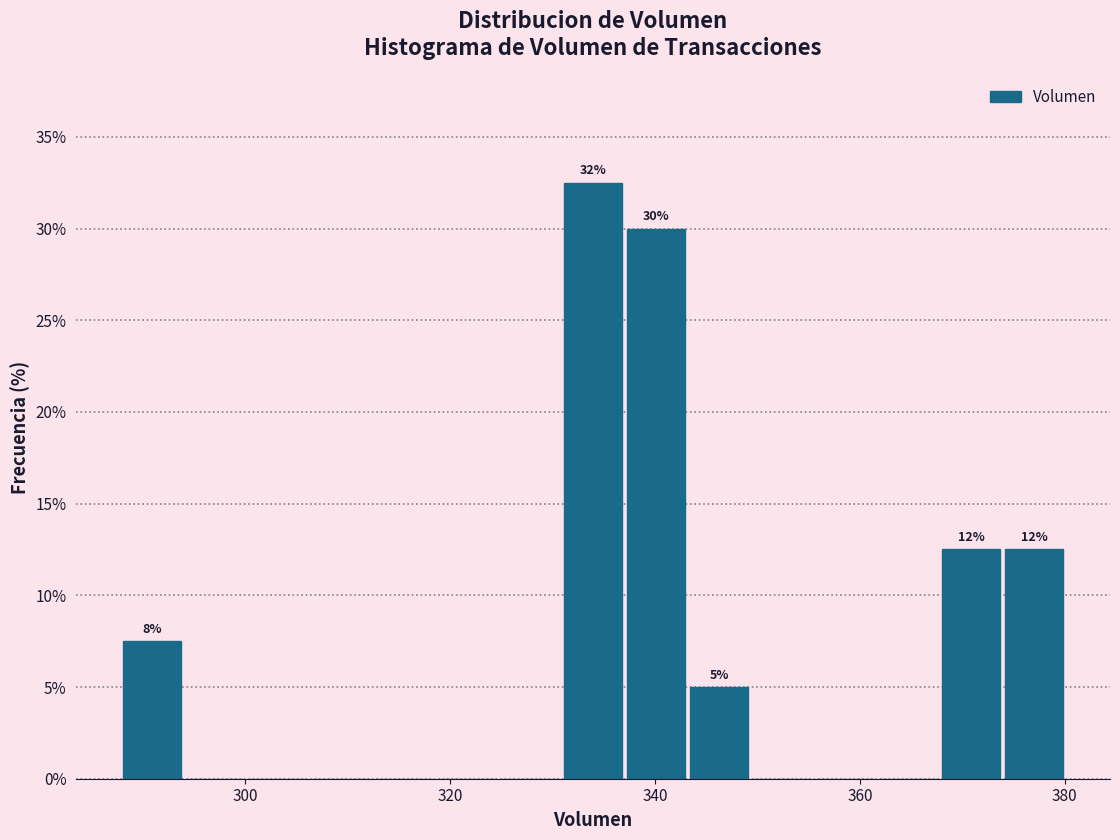

Read against the x-axis, roughly where is the centre of the tallest bar?

334